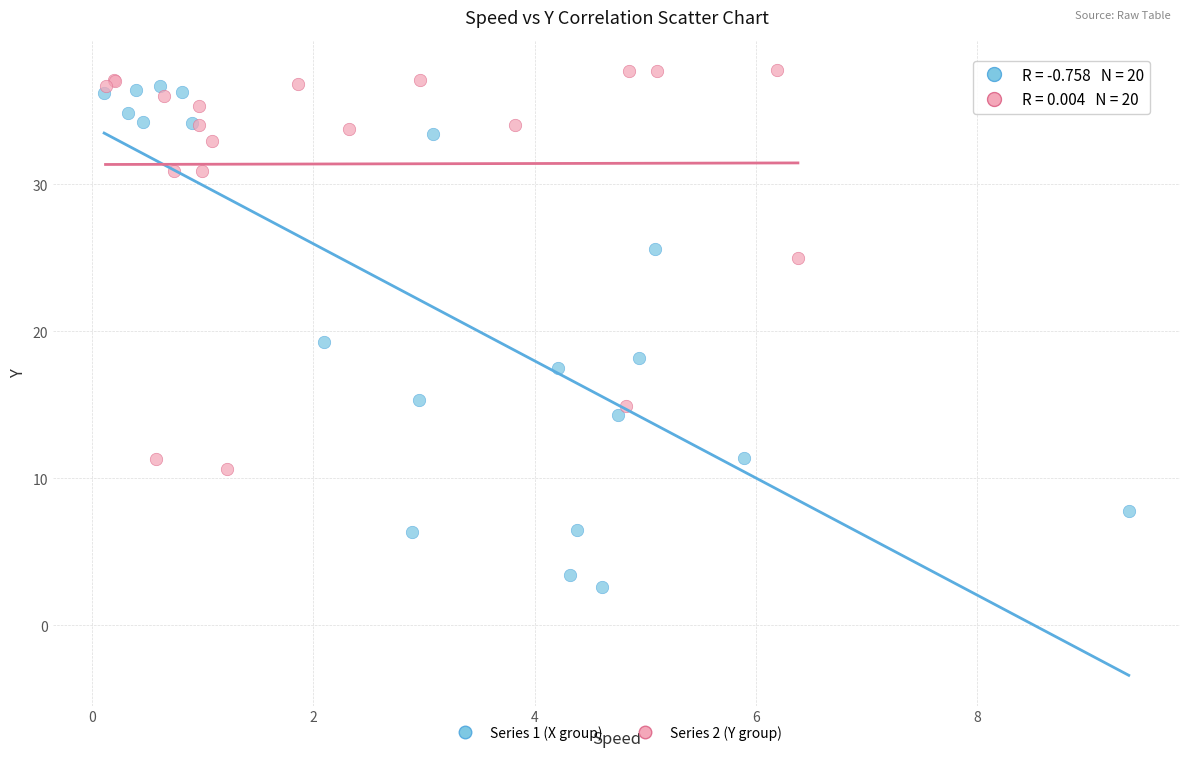

Which series reaches the maximum Y coordinate?

Series 2 (Y group)